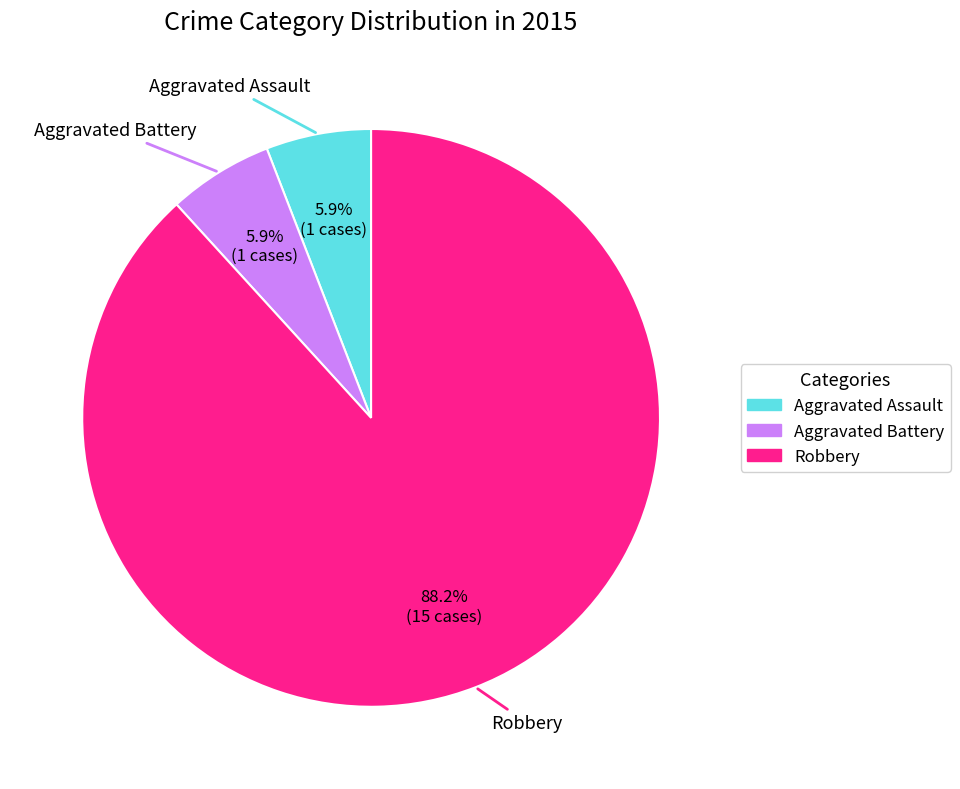

Between Aggravated Assault and Robbery, which is larger?

Robbery